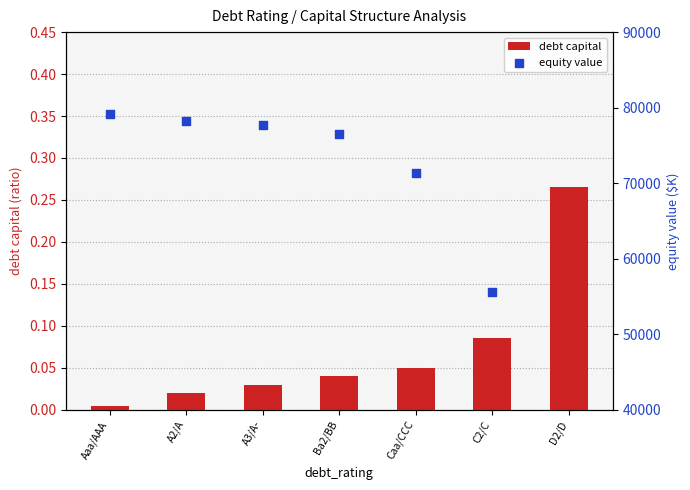

What are all the series names shown in the legend?

debt capital, equity value